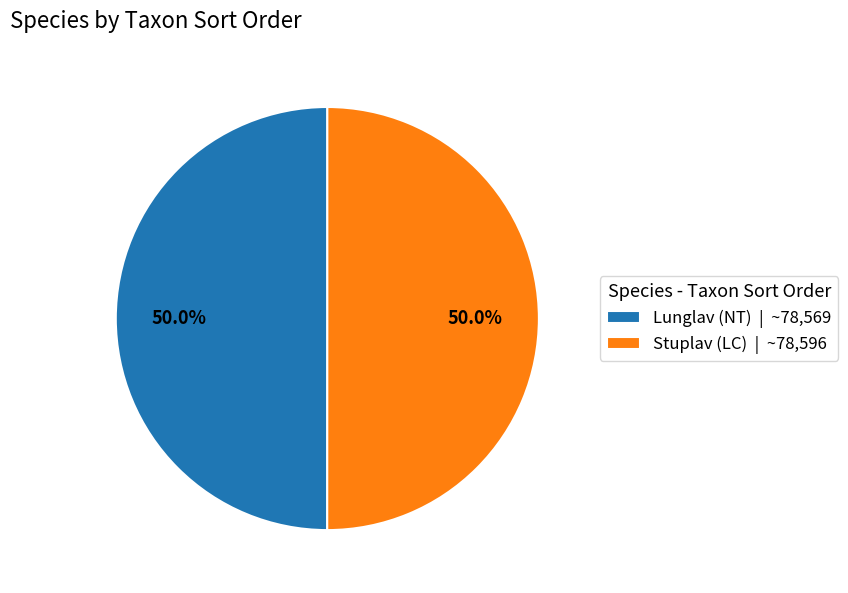

What percentage do Stuplav (LC) | ~78,596 and Lunglav (NT) | ~78,569 together represent?

100.0%